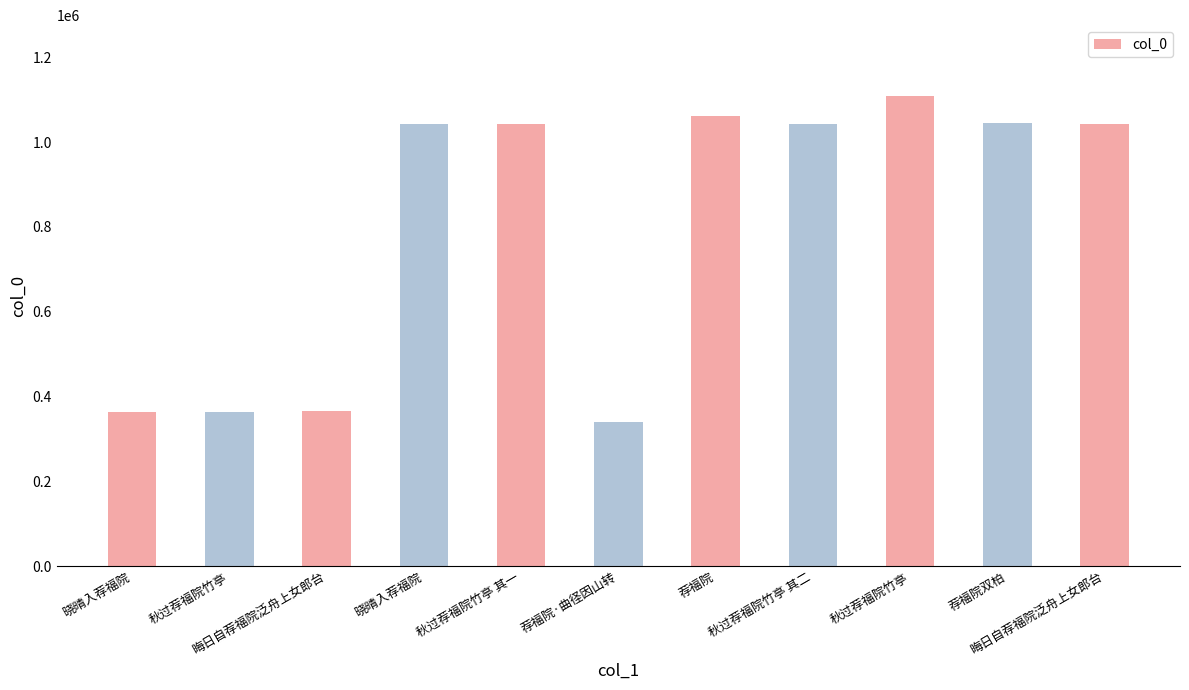

What value does the data have at 晓晴入荐福院, to the nearest 50?

364050